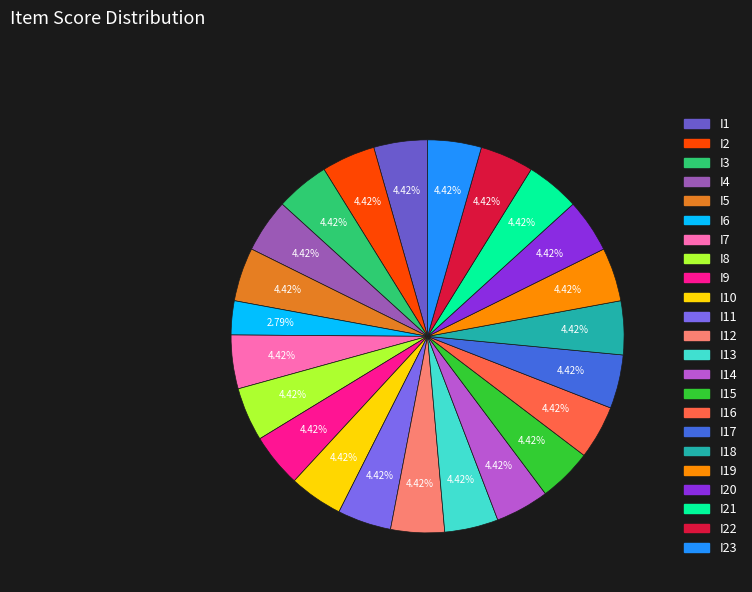

How many segments does this pie chart have?

23